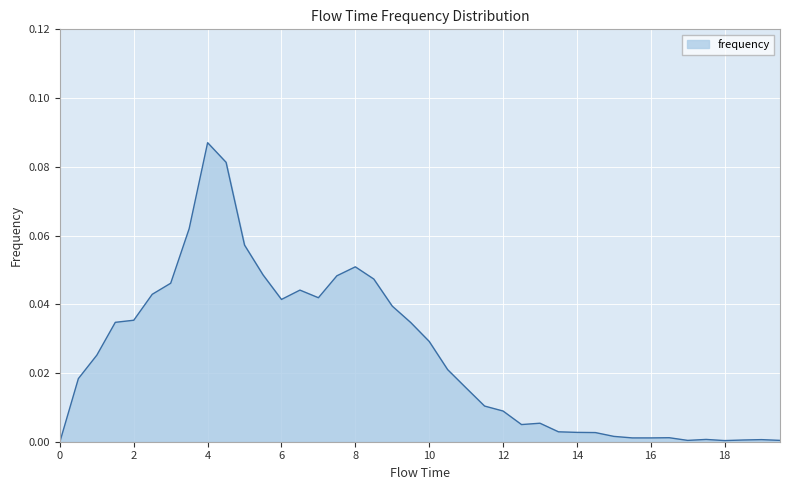

How many lines are shown in the chart?

1